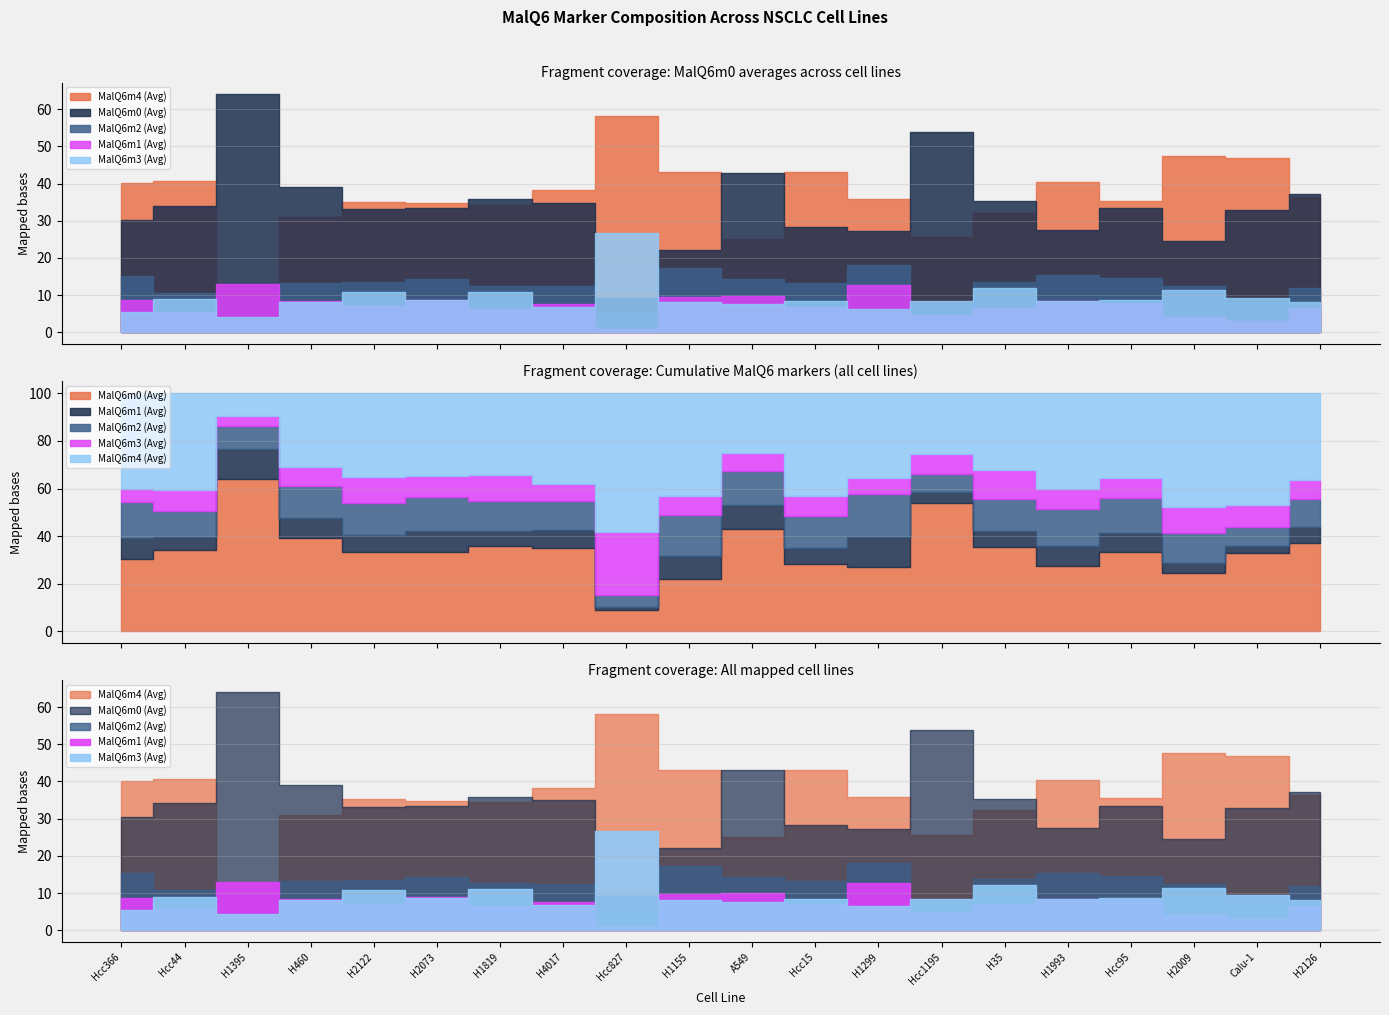

What is the approximate value of MalQ6m3 (Avg) at Calu-1?

9.4